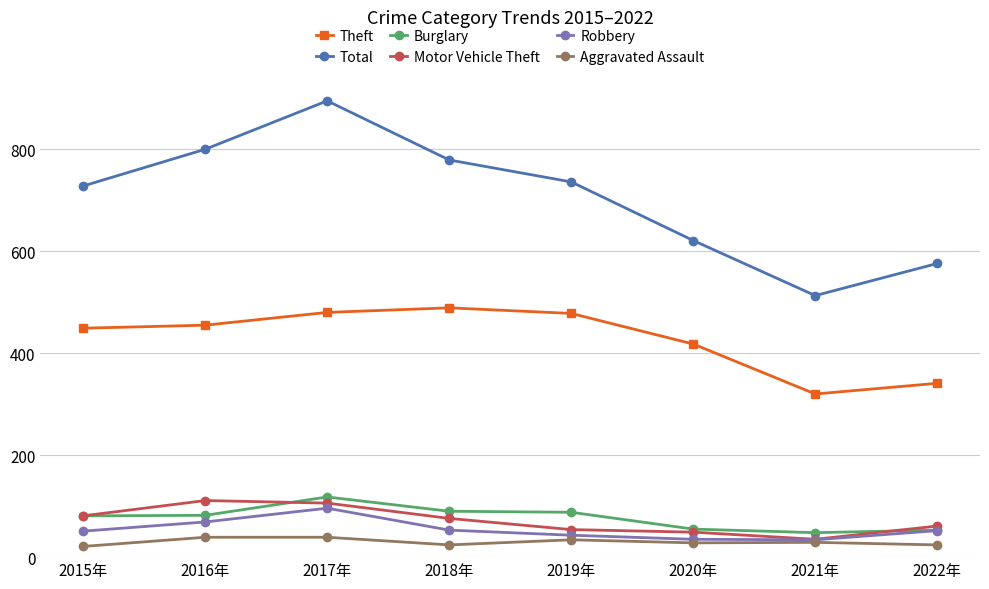

What is the minimum value for Burglary?

48